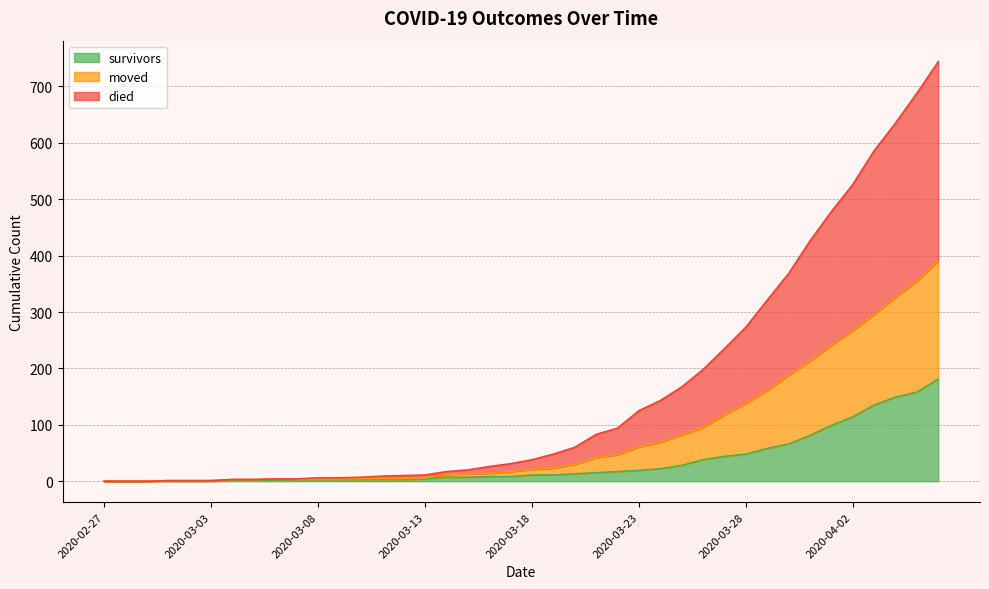

At which category is the sum across all series the highest?

2020-04-06